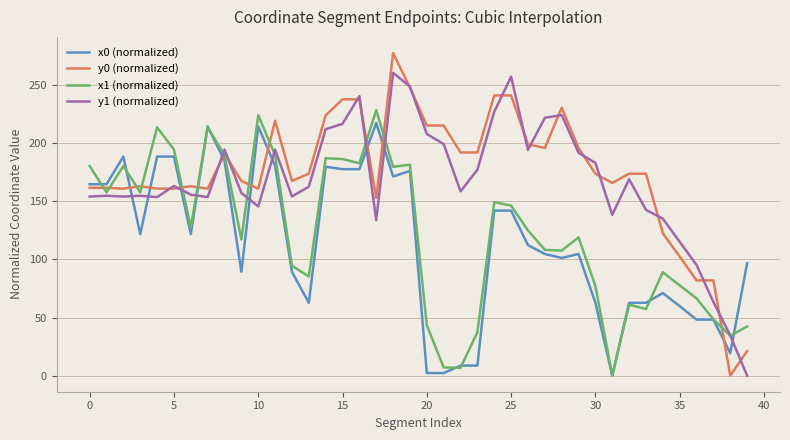

What is the difference between the maximum and minimum values in the x1 (normalized) series?

228.5